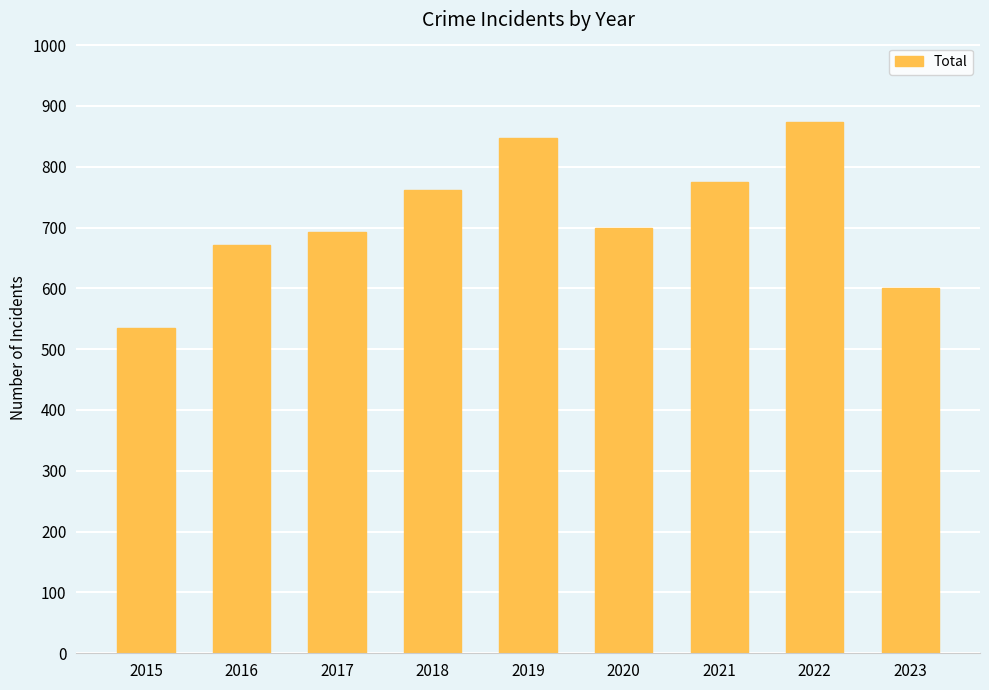

Reading left to right, what are all the values shown in this chart?

2015=535	2016=672	2017=692	2018=761	2019=847	2020=700	2021=775	2022=873	2023=600